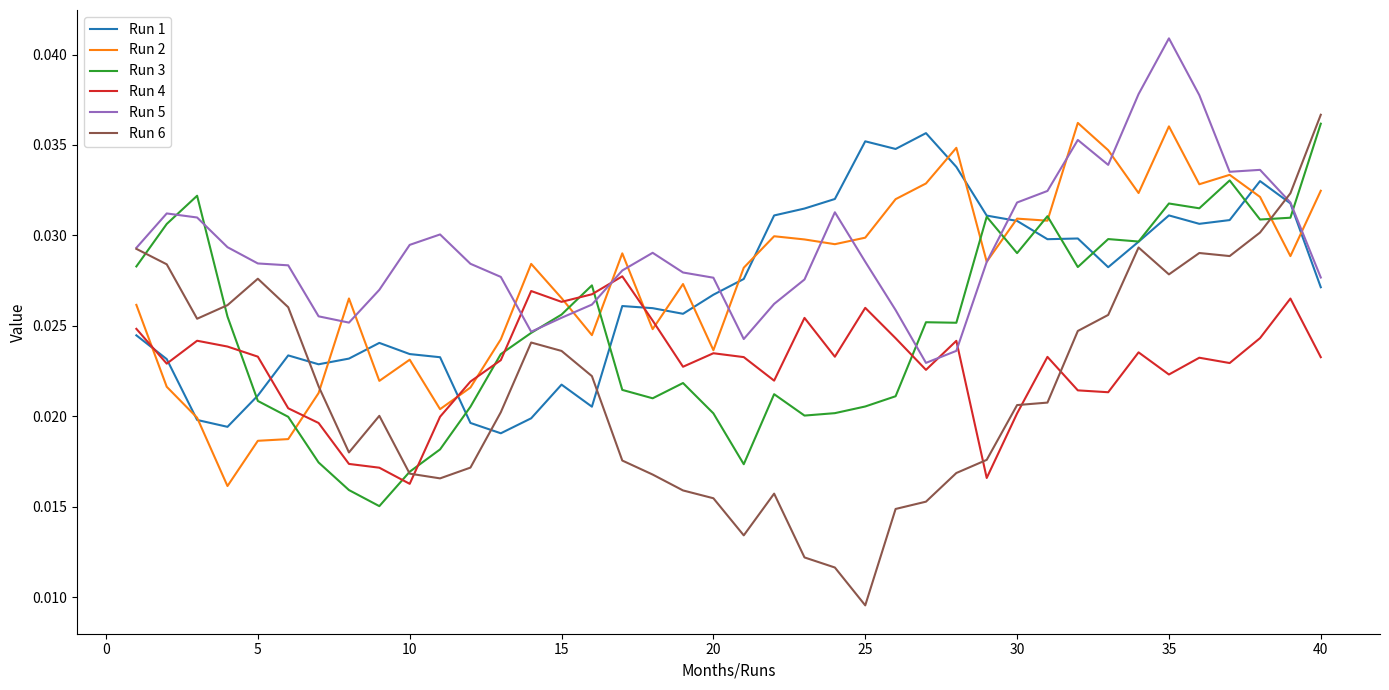

True or false: Run 2 and Run 6 cross at least once.

True